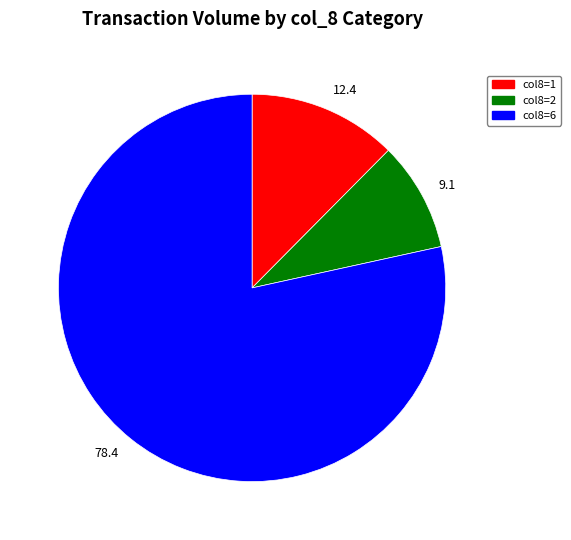

The col8=6 slice represents 78% of the pie. True or false?

True